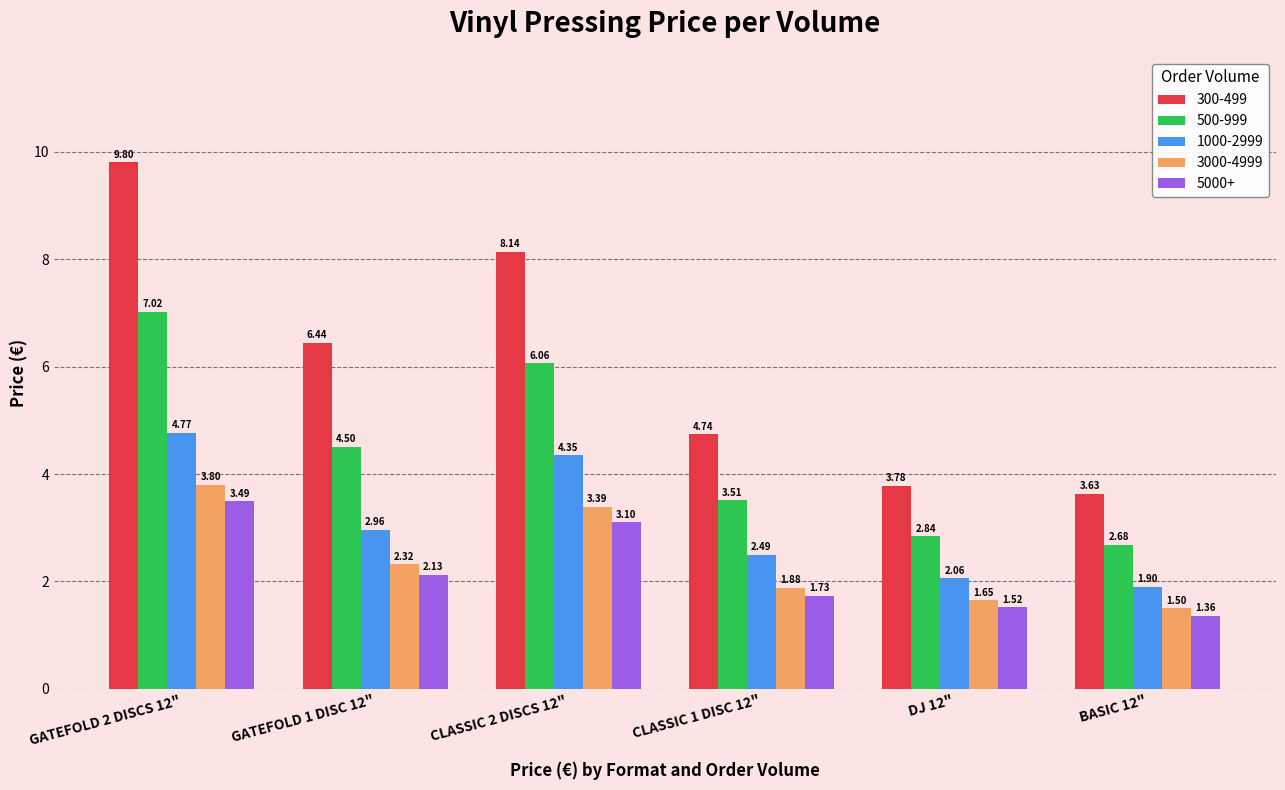

At which category does the chart reach its minimum across all series?

BASIC 12"